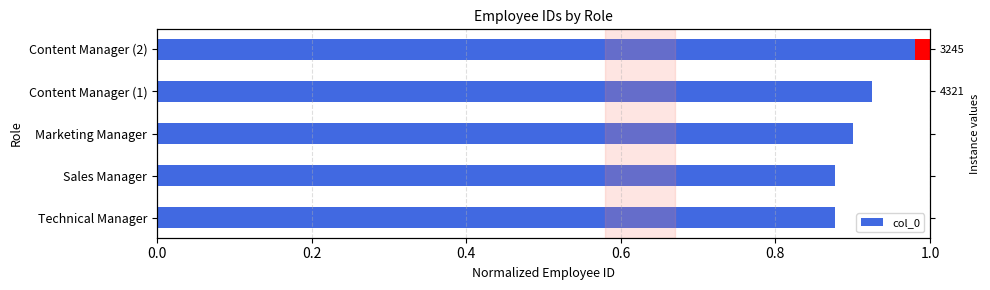

What is the value of the 4th bar from the left?

0.9